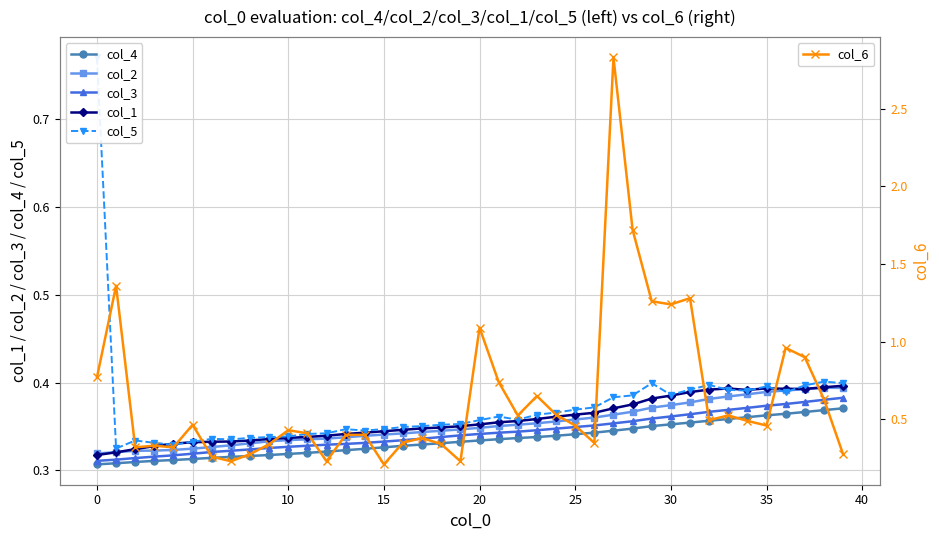

What is the difference between the maximum and minimum values in the col_2 series?

0.1